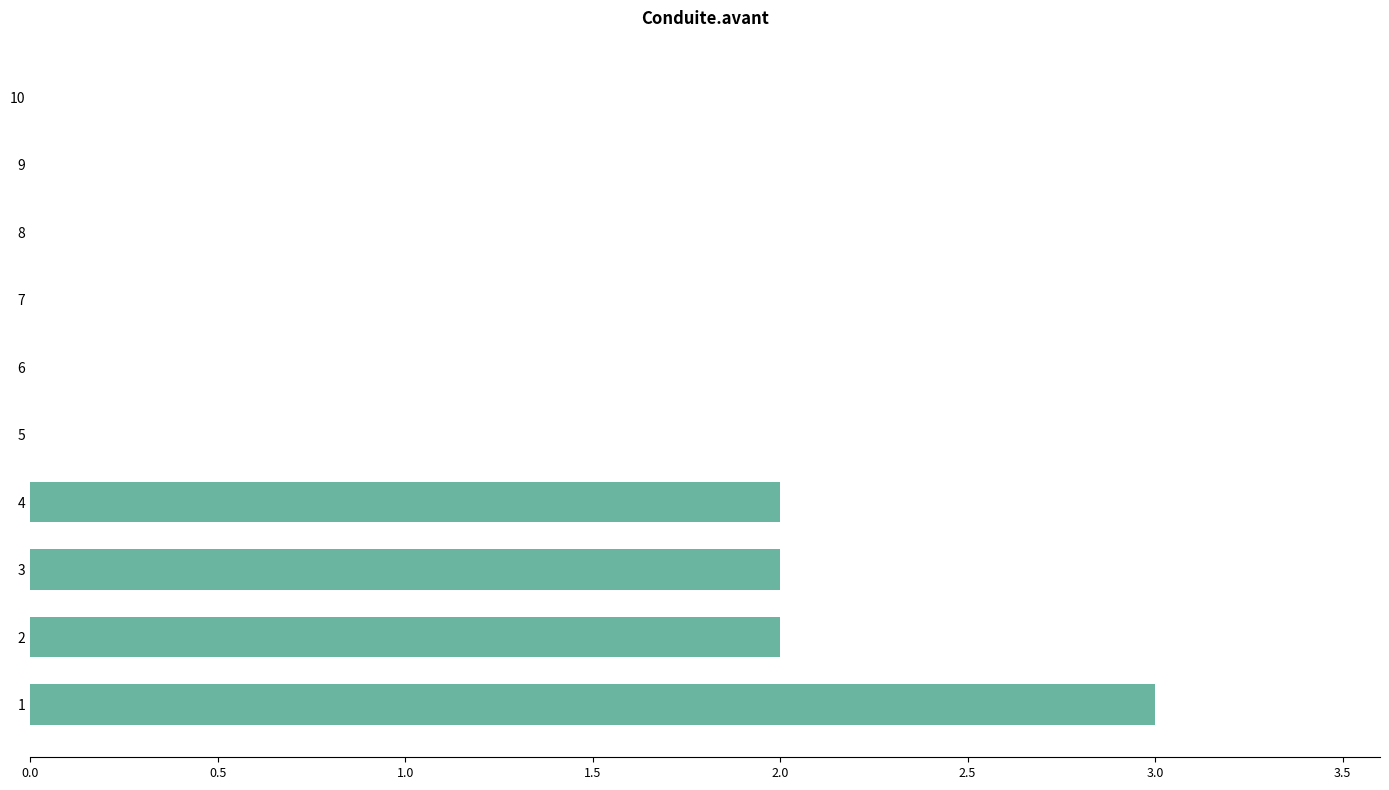

What is the maximum value shown in the chart?

3